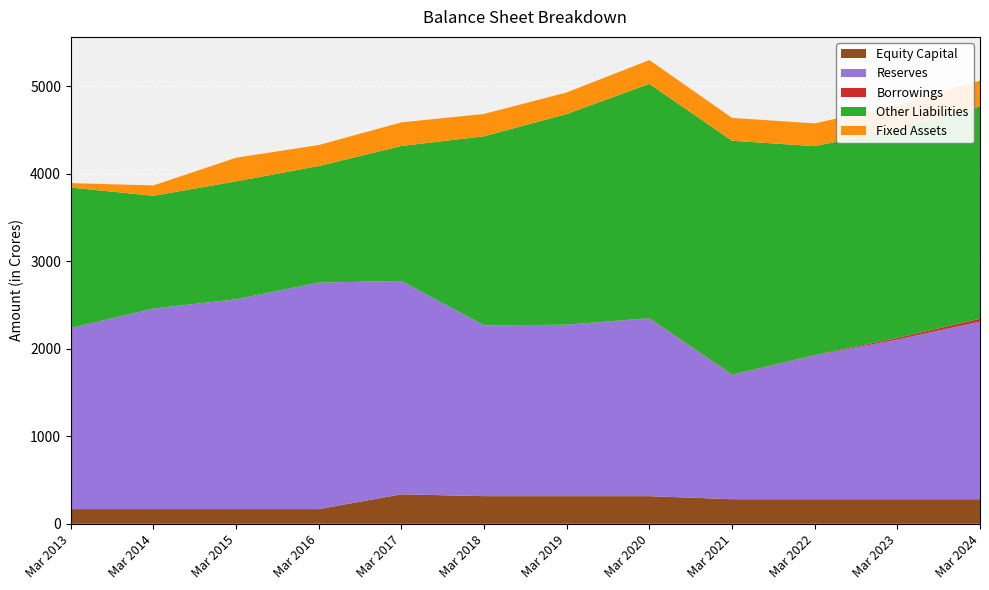

Reading right to left, extract all data points from this chart.

Equity Capital: Mar 2024=281	Mar 2023=281	Mar 2022=281	Mar 2021=281	Mar 2020=316	Mar 2019=316	Mar 2018=316	Mar 2017=337	Mar 2016=168	Mar 2015=168	Mar 2014=168	Mar 2013=168
Reserves: Mar 2024=2030	Mar 2023=1825	Mar 2022=1644	Mar 2021=1420	Mar 2020=2030	Mar 2019=1960	Mar 2018=1952	Mar 2017=2439	Mar 2016=2589	Mar 2015=2399	Mar 2014=2293	Mar 2013=2069
Borrowings: Mar 2024=33	Mar 2023=19	Mar 2022=3	Mar 2021=4	Mar 2020=5	Mar 2019=0	Mar 2018=0	Mar 2017=0	Mar 2016=0	Mar 2015=0	Mar 2014=0	Mar 2013=0
Other Liabilities: Mar 2024=2427	Mar 2023=2388	Mar 2022=2389	Mar 2021=2674	Mar 2020=2678	Mar 2019=2409	Mar 2018=2162	Mar 2017=1543	Mar 2016=1333	Mar 2015=1348	Mar 2014=1289	Mar 2013=1607
Fixed Assets: Mar 2024=295	Mar 2023=275	Mar 2022=260	Mar 2021=261	Mar 2020=272	Mar 2019=246	Mar 2018=255	Mar 2017=270	Mar 2016=240	Mar 2015=270	Mar 2014=118	Mar 2013=50